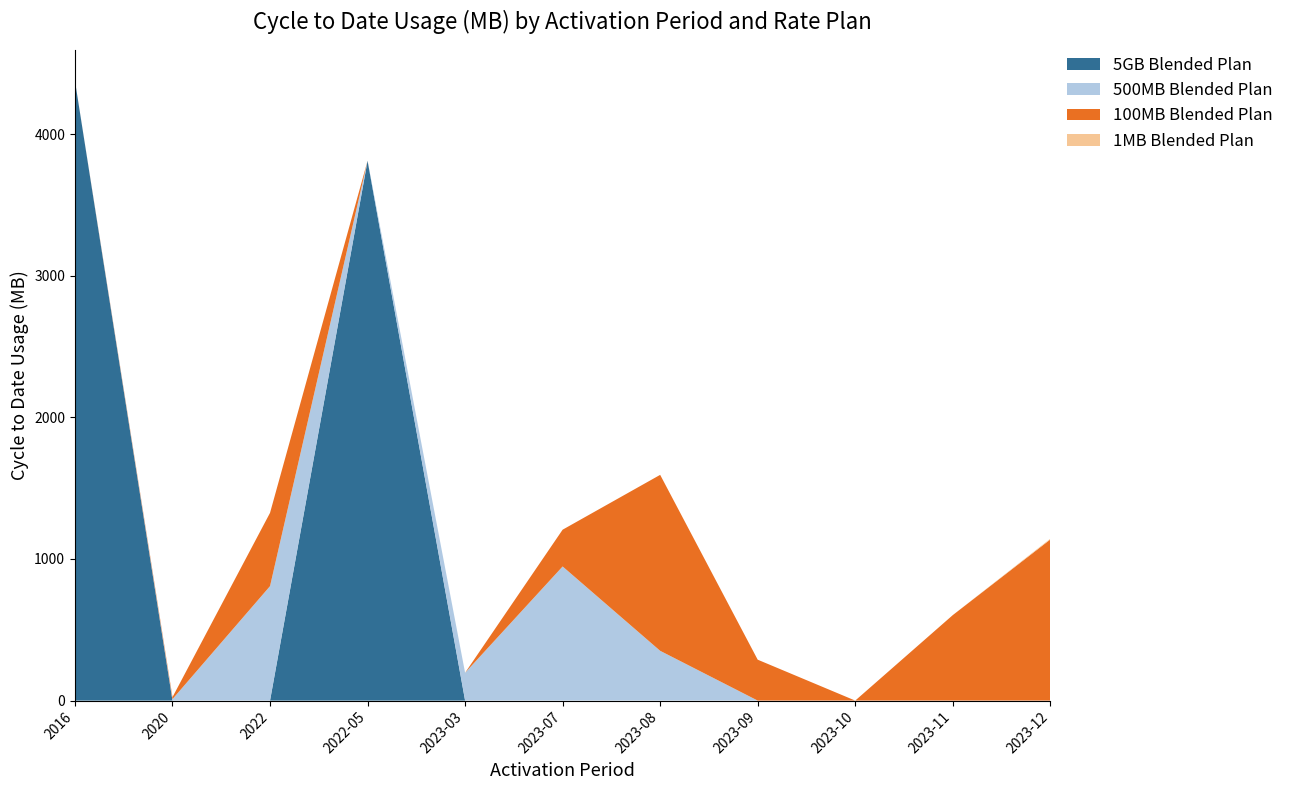

Reading right to left, transcribe all the data shown in this chart.

5GB Blended Plan: 0.0	0.0	0.0	0.0	0.0	0.0	0.0	3811.7	0.0	0.0	4375.4
500MB Blended Plan: 0.0	0.0	0.0	0.0	351.4	947.1	196.4	0.0	808.2	10.4	0.0
100MB Blended Plan: 1137.4	603.5	0.0	288.8	1242.4	259.6	0.0	0.0	517.3	14.1	0.0
1MB Blended Plan: 5.5	0.0	0.0	0.0	0.0	0.0	0.0	0.0	0.0	0.0	0.0